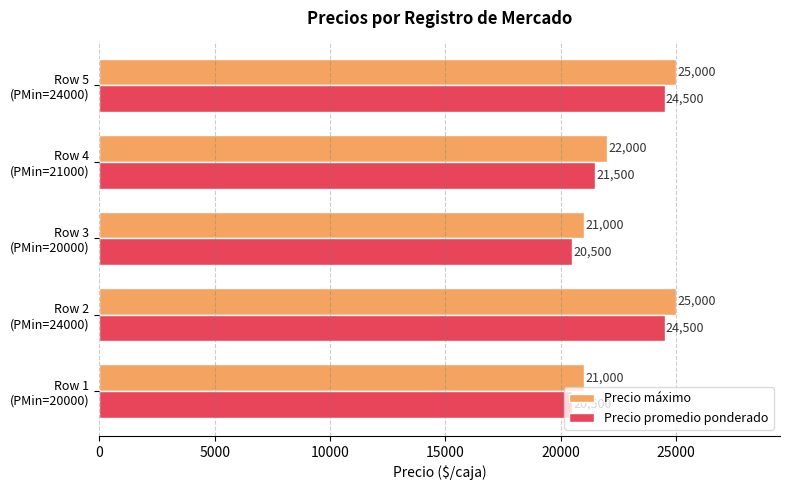

What is the average value of the Precio máximo series?

22800